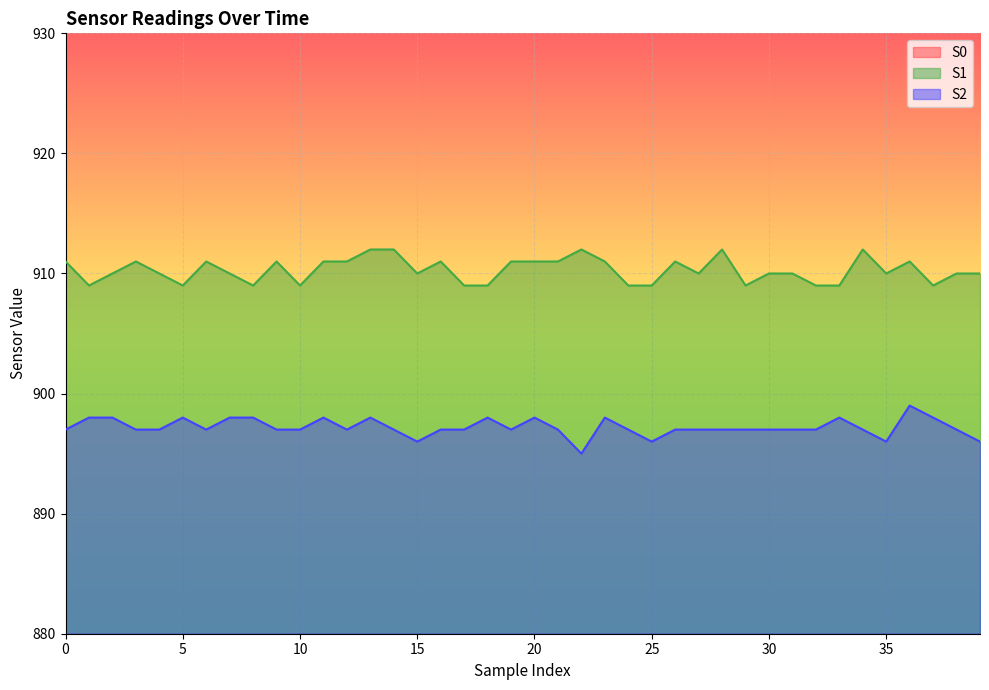

At how many categories does at least one series exceed 858?

40